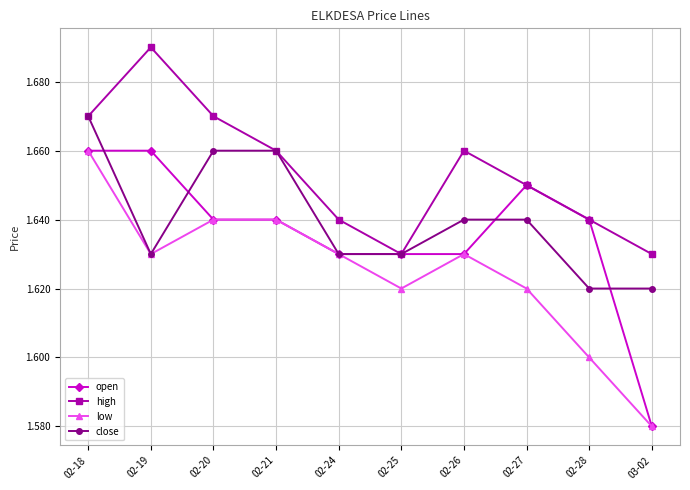

How many interior local valleys does the high series have?

1